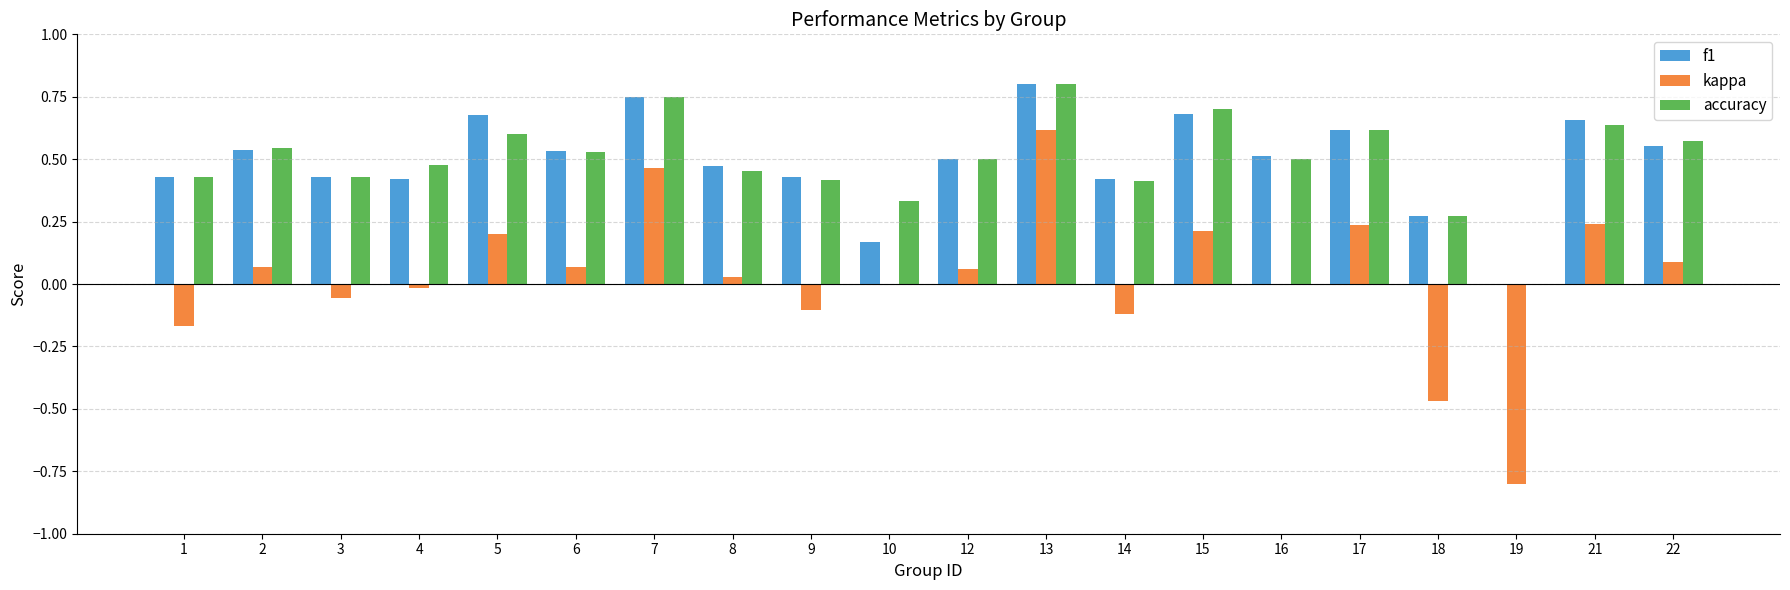

At which category is the sum across all series the highest?

13